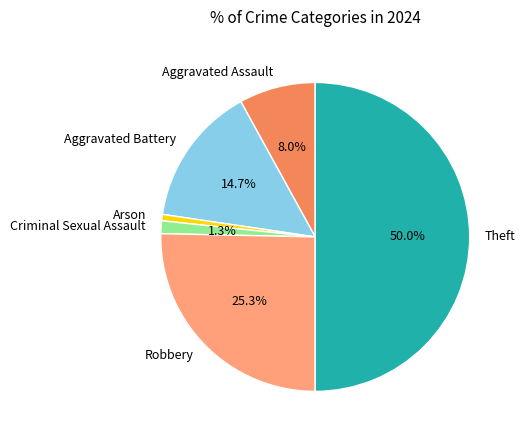

How many segments does this pie chart have?

6